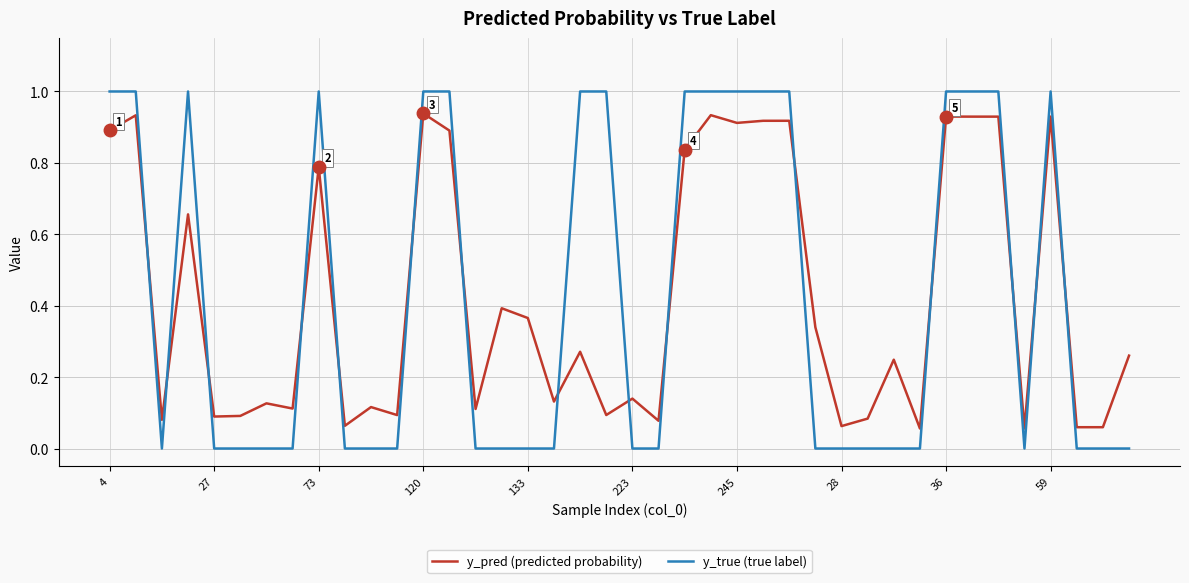

What is the maximum value for y_true (true label)?

1.0